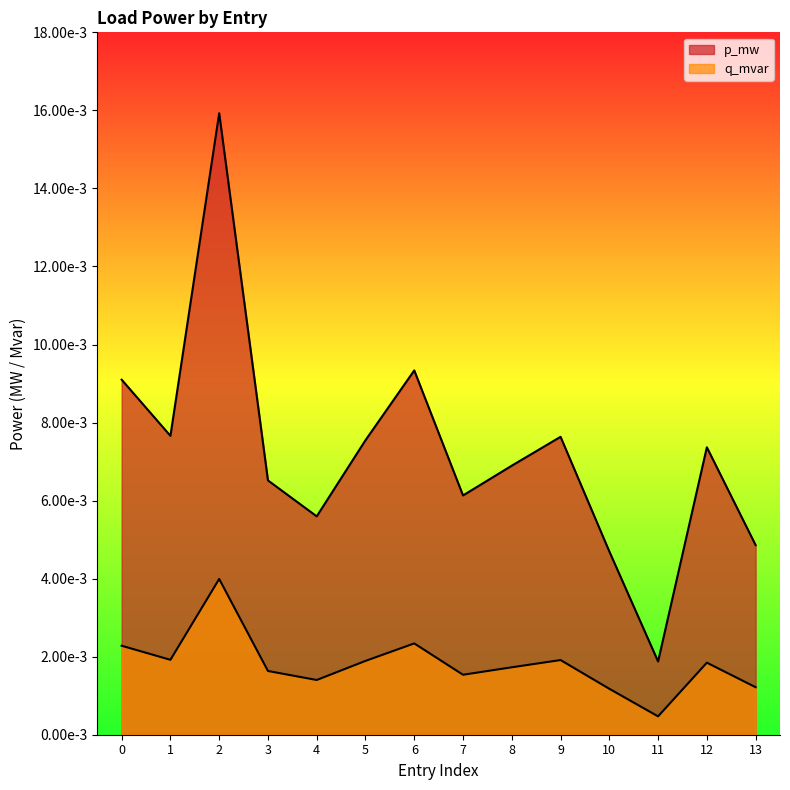

How many lines are shown in the chart?

2